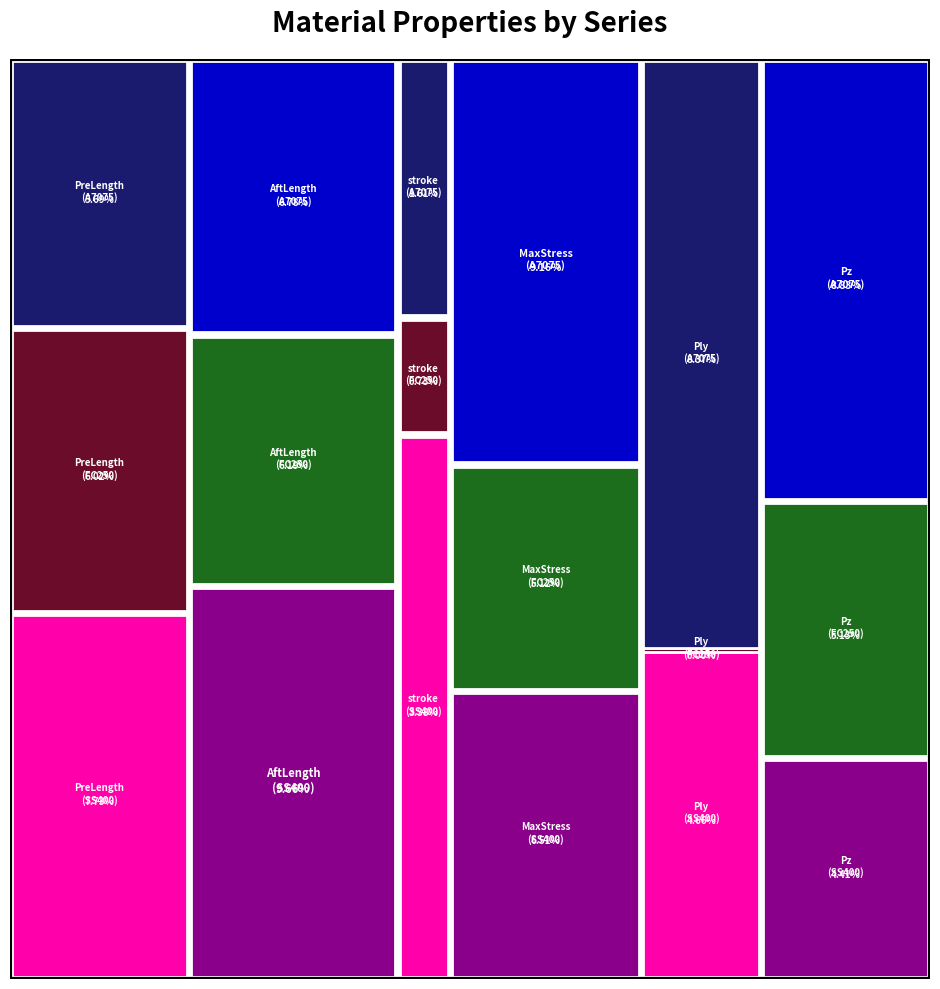

Reading left to right, what are all the values shown in this chart?

PreLength: SS400=84.1	FC250=65.4	A7075=61.9
AftLength: SS400=105.1	FC250=67.3	A7075=73.7
stroke: SS400=36.8	FC250=7.9	A7075=17.5
MaxStress: SS400=70.8	FC250=55.6	A7075=99.6
Ply: SS400=50.7	FC250=0.0	A7075=91.1
Pz: SS400=48.0	FC250=55.8	A7075=96.0